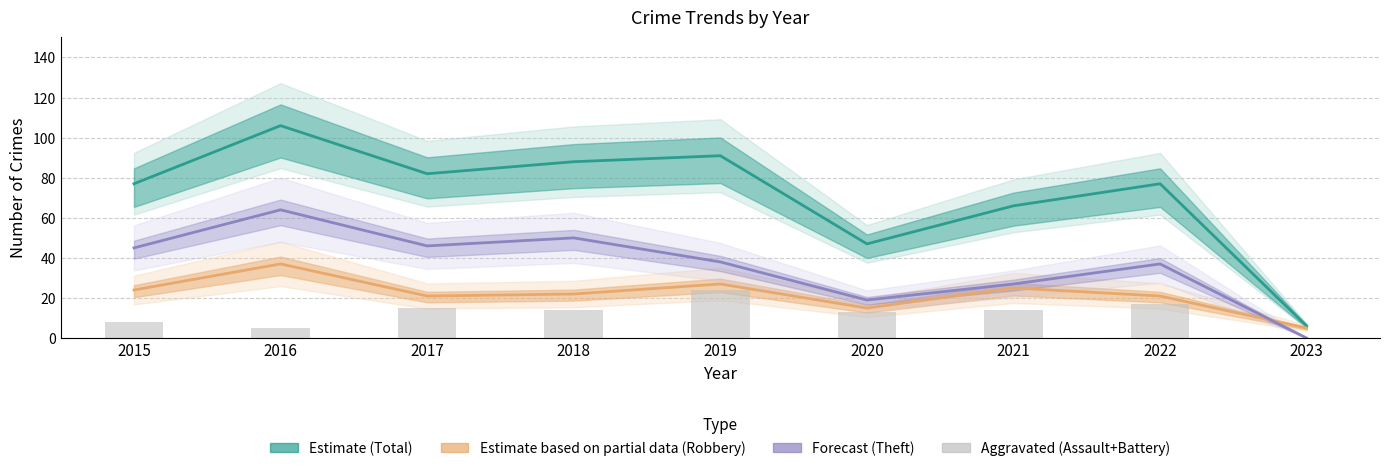

What is the total value across all series at 2016?

212